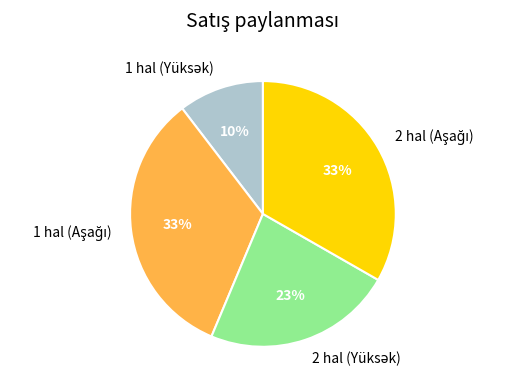

To the nearest percent, what is the difference between the largest and smallest slice percentages?

23%